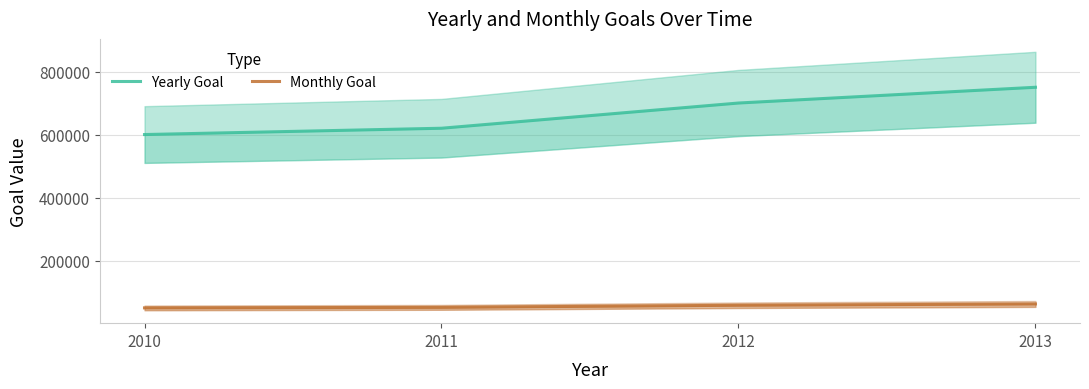

Reading left to right, transcribe all the data shown in this chart.

Yearly Goal: 2010=600000.0	2011=620000.0	2012=700000.0	2013=750000.0
Monthly Goal: 2010=50000.0	2011=51666.7	2012=58333.3	2013=62500.0